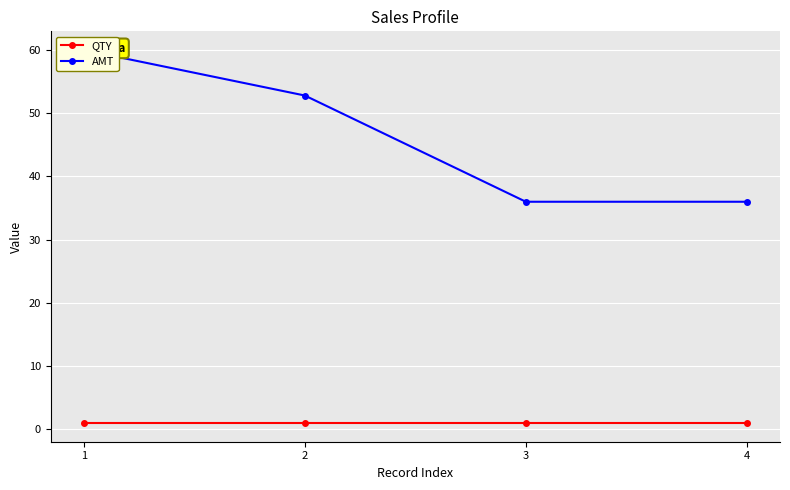

Which category has the highest value in the QTY series?

1